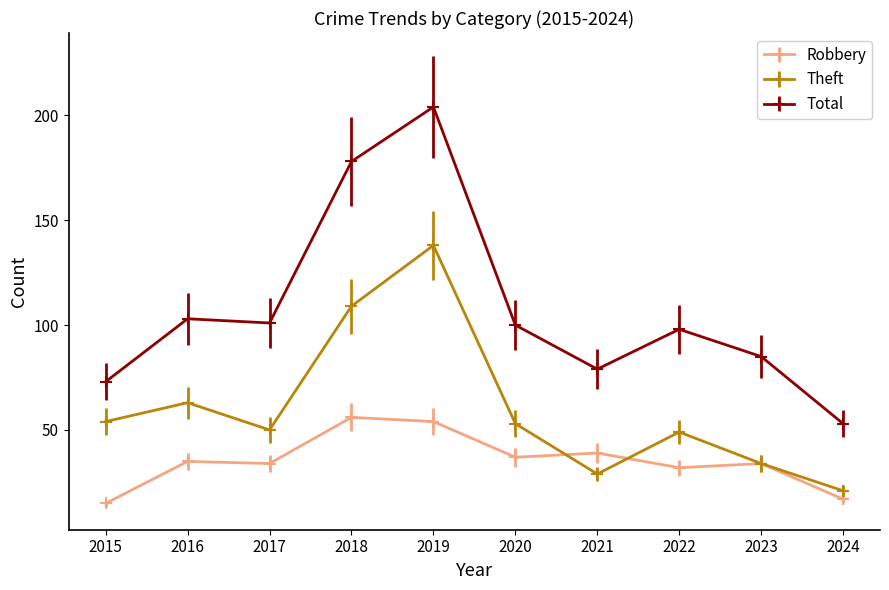

What is the average value of the Total series?

107